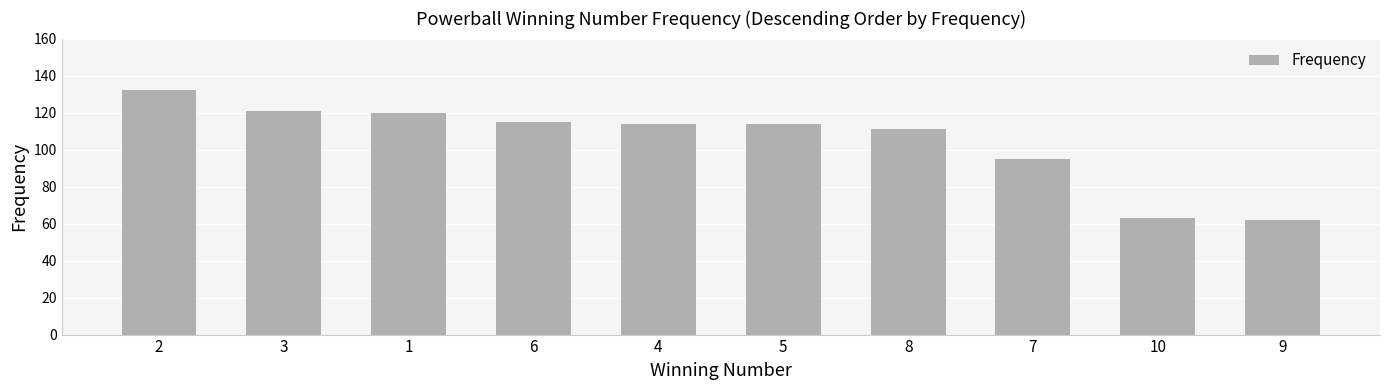

What is the sum of the values at 5 and 6?

229